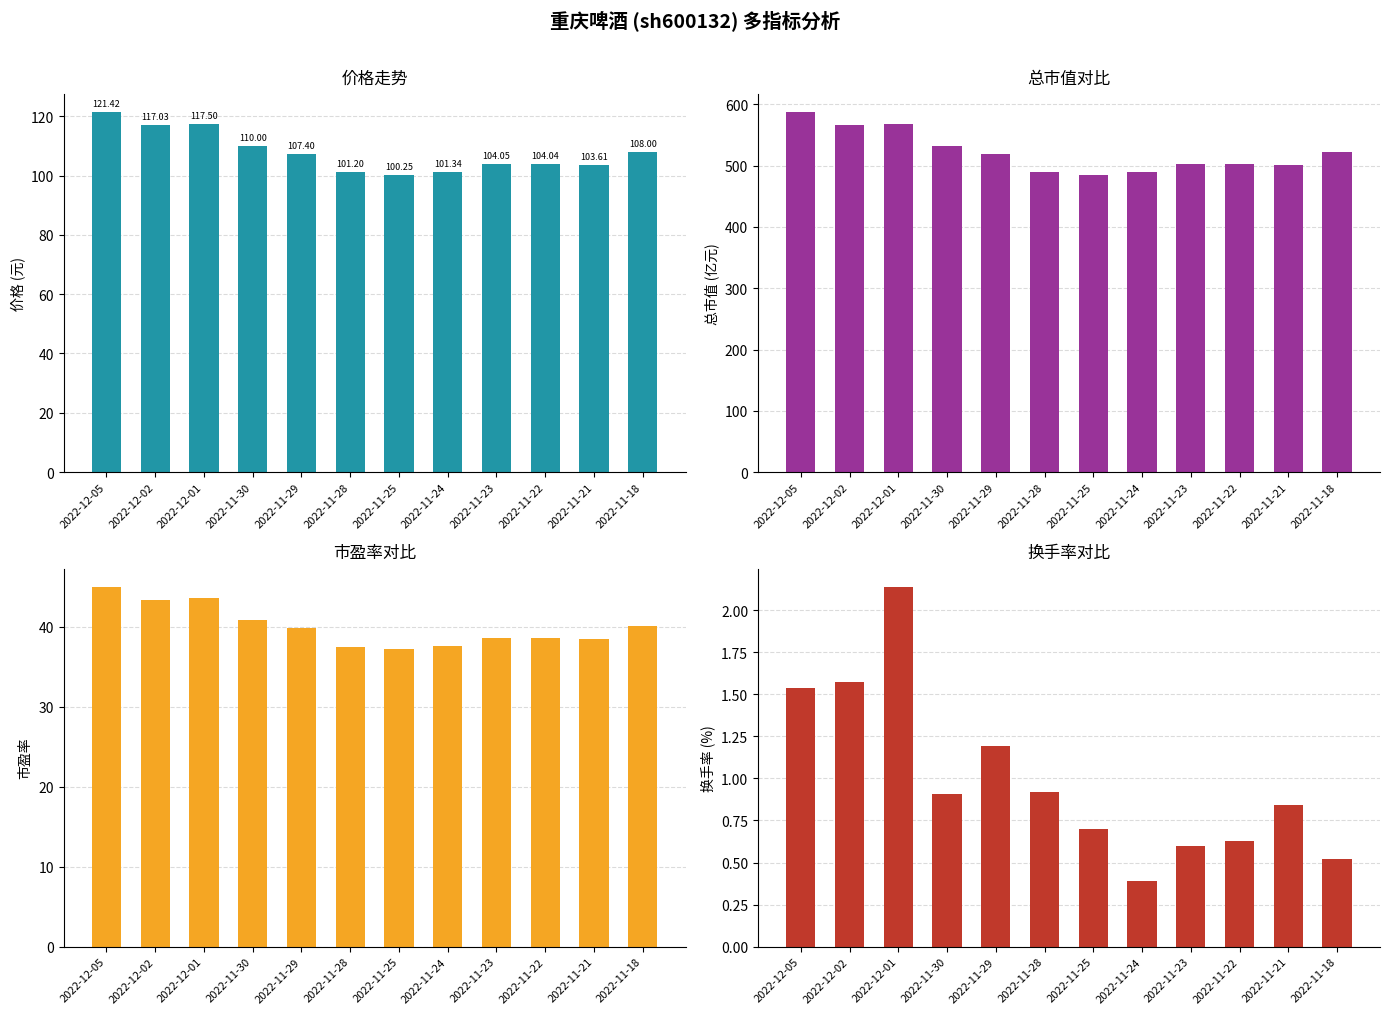

Rank the categories by 总市值(亿元) value from highest to lowest.

2022-12-05, 2022-12-01, 2022-12-02, 2022-11-30, 2022-11-18, 2022-11-29, 2022-11-23, 2022-11-22, 2022-11-21, 2022-11-24, 2022-11-28, 2022-11-25